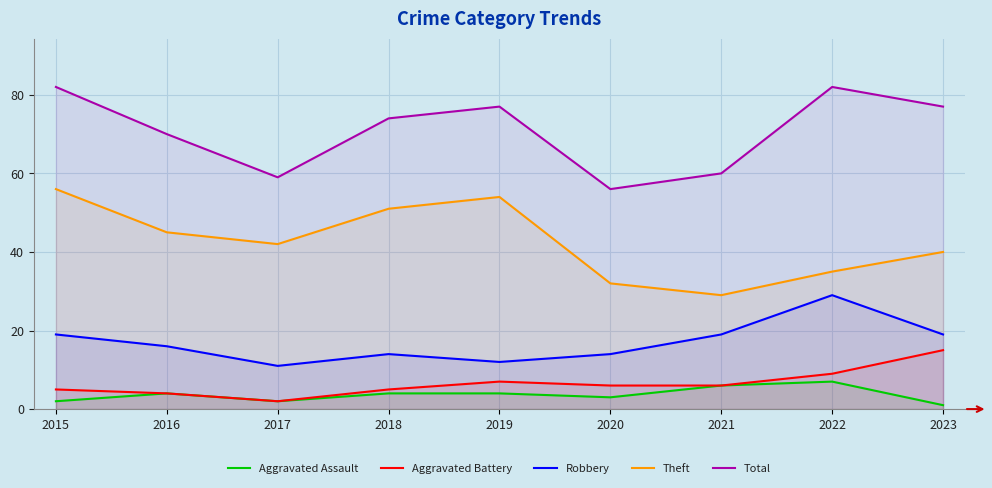

The Total series shows 123 at 2023. True or false?

False